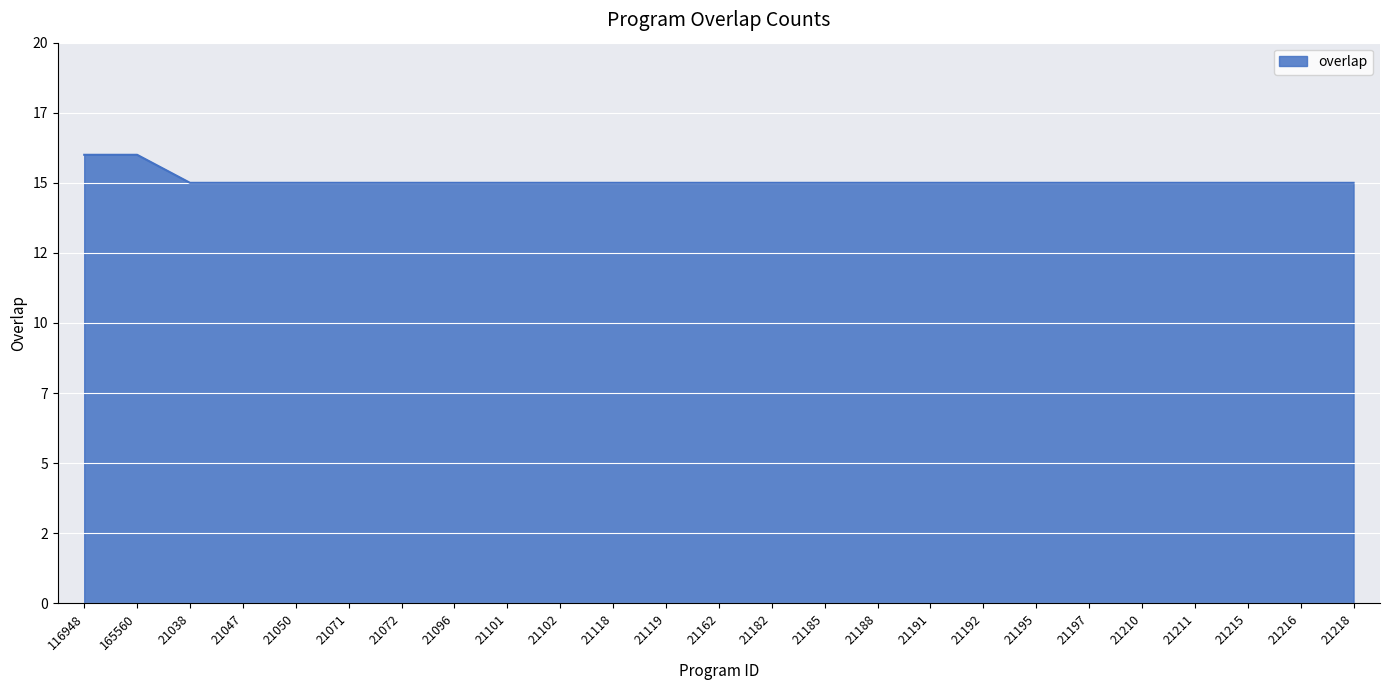

Reading right to left, extract all data points from this chart.

21218=15	21216=15	21215=15	21211=15	21210=15	21197=15	21195=15	21192=15	21191=15	21188=15	21185=15	21182=15	21162=15	21119=15	21118=15	21102=15	21101=15	21096=15	21072=15	21071=15	21050=15	21047=15	21038=15	165560=16	116948=16